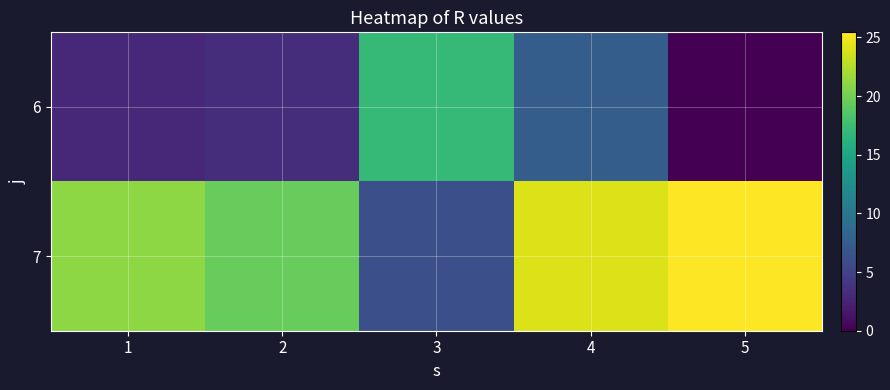

Rank the series by their maximum value, from lowest to highest.

6, 7